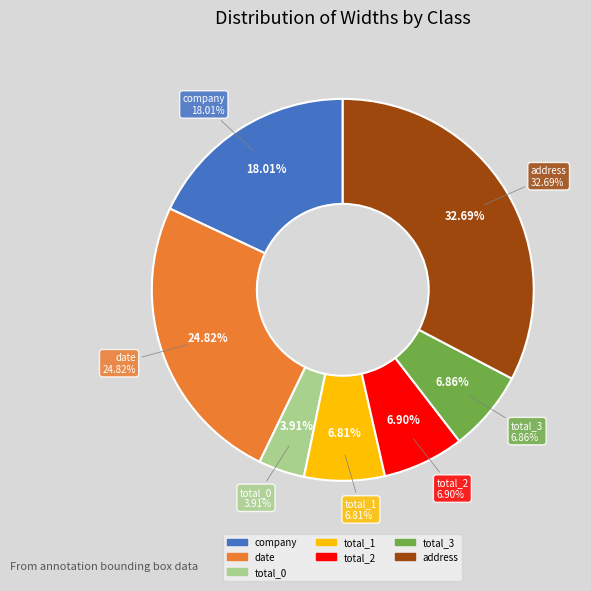

What percentage is the date slice, to the nearest percent?

25%